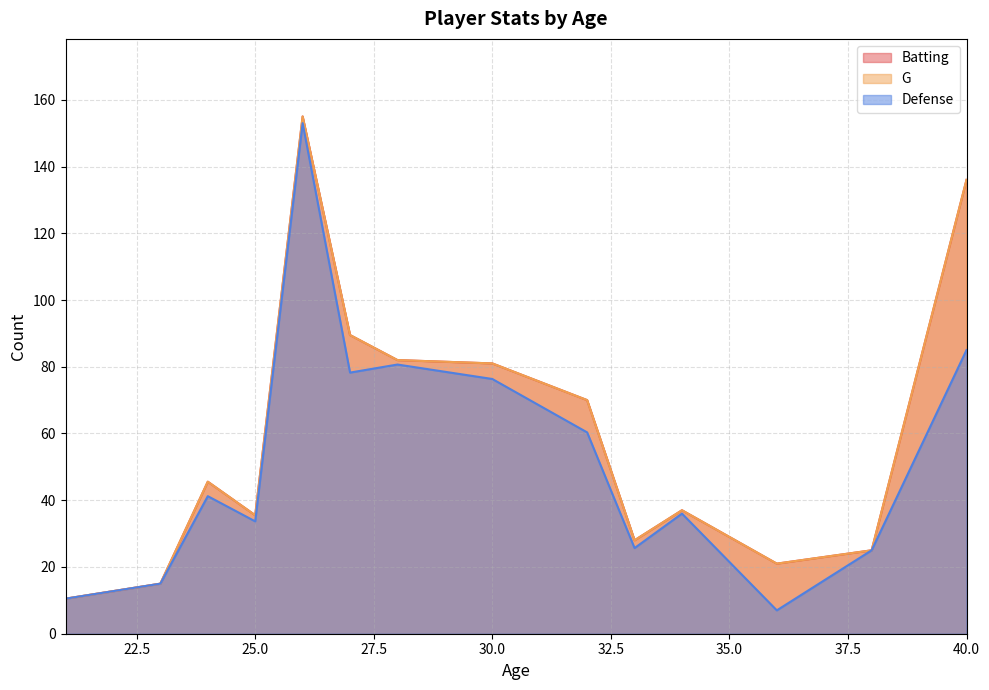

What is the spread (max minus min) of values at 30?

14